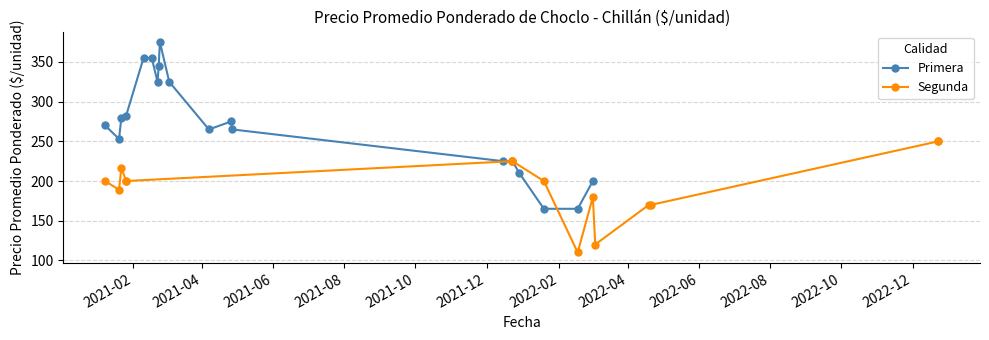

What is the maximum value for Primera?

375